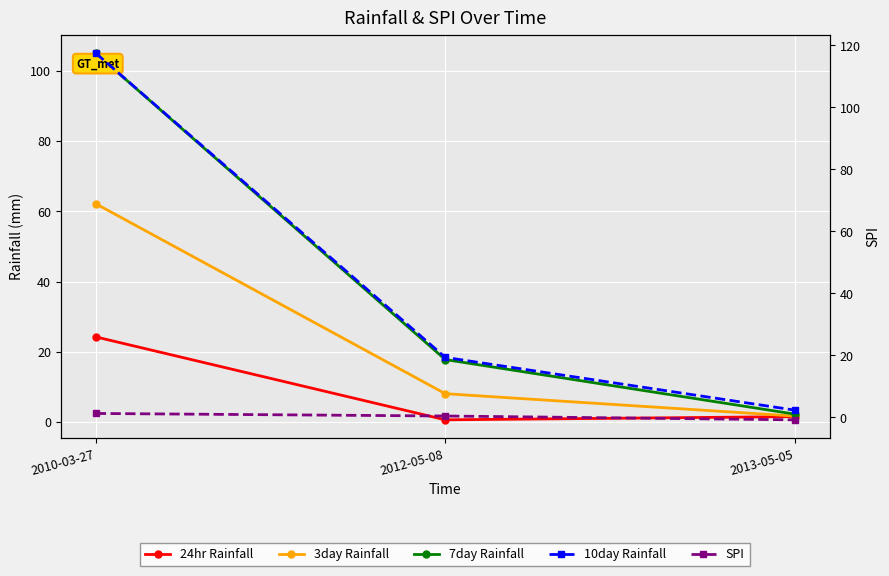

What is the smallest value displayed?

-0.8